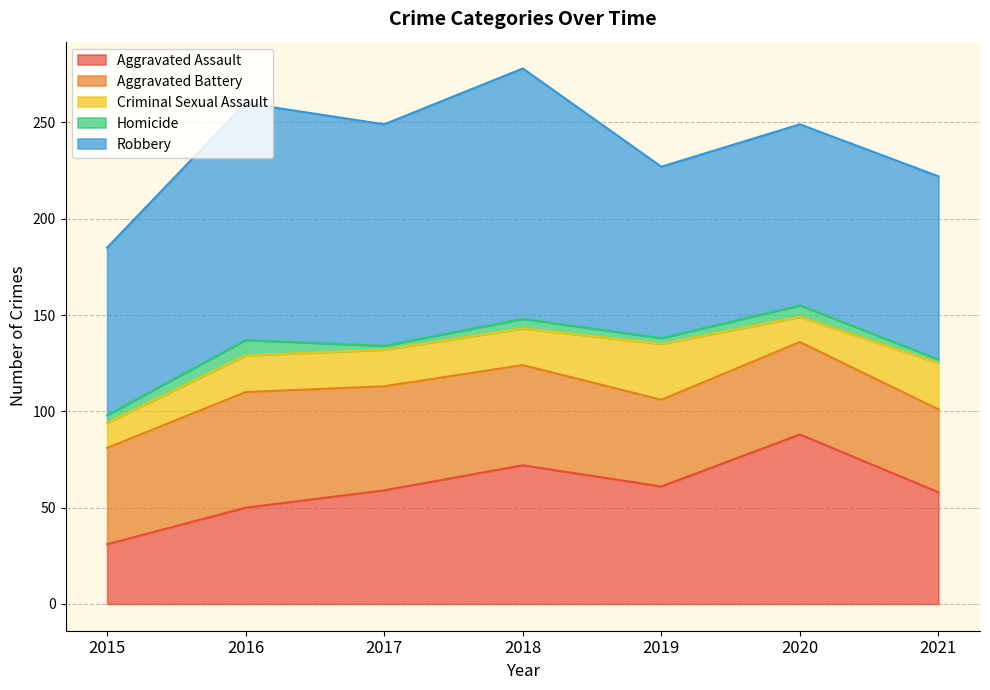

What is the difference between the highest and lowest values at 2015?

83